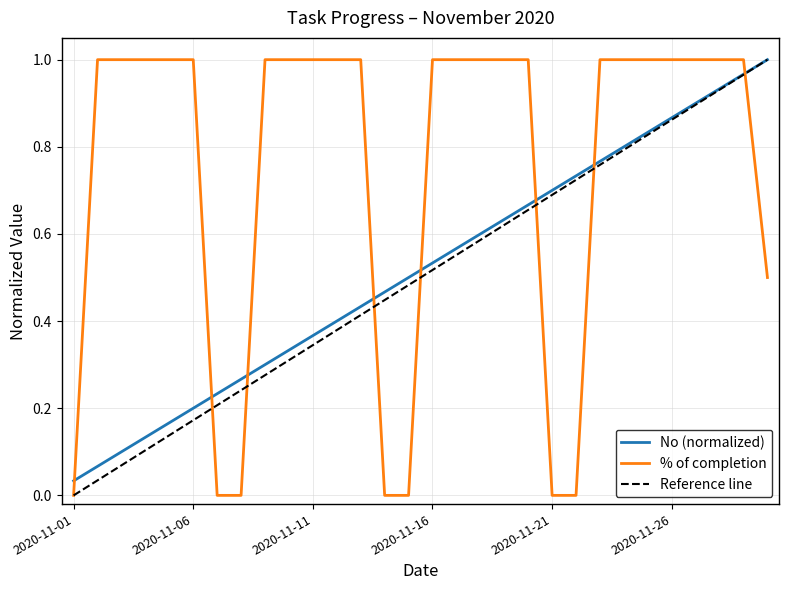

Which label corresponds to the smallest value in the chart?

2020-11-01